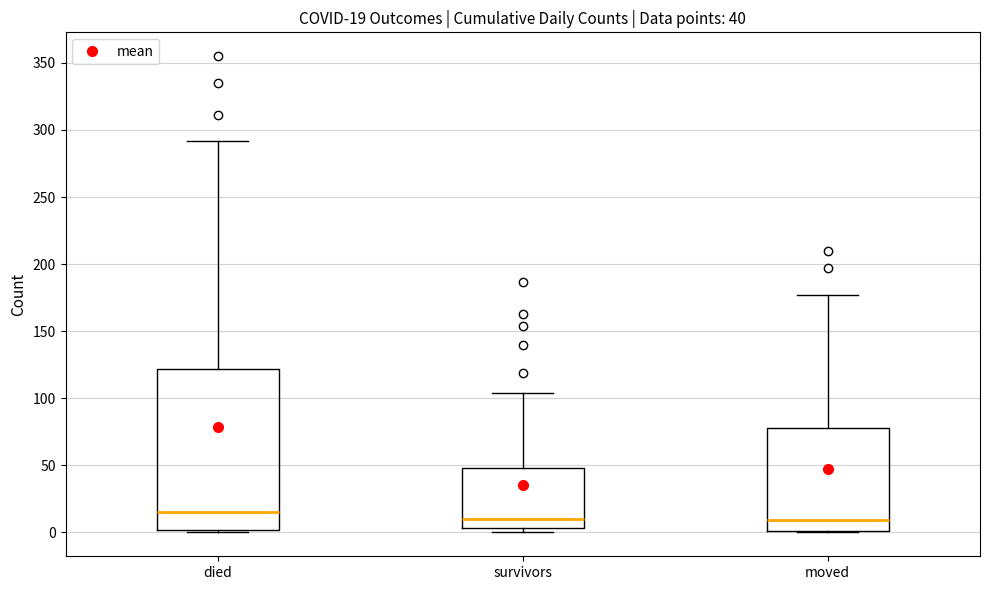

Which box is the tallest, from its lower edge to its upper edge?

died